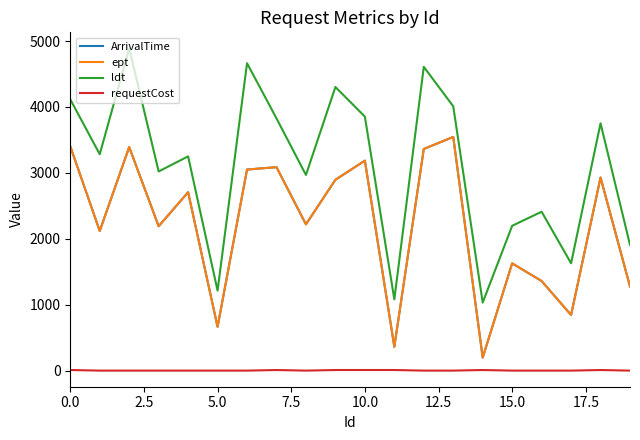

What is the difference between the maximum and second lowest values in the ept series?

3183